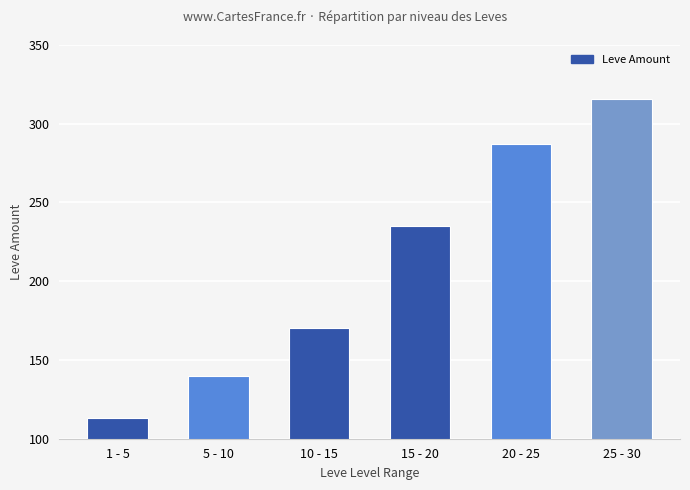

Count the number of data series in this chart.

1